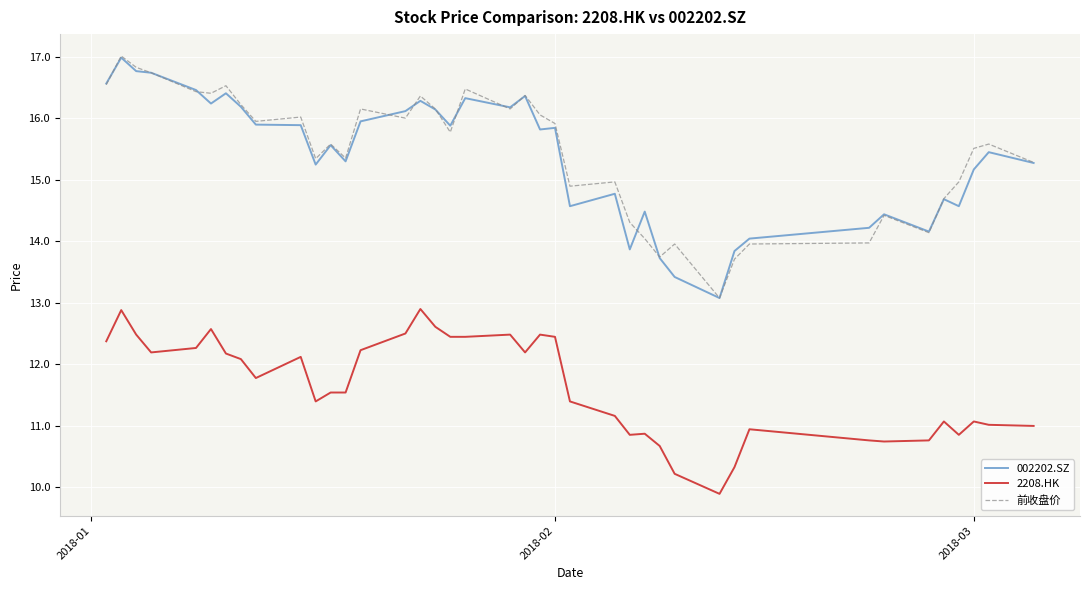

What is the difference between the second highest and minimum values in the 002202.SZ series?

3.7